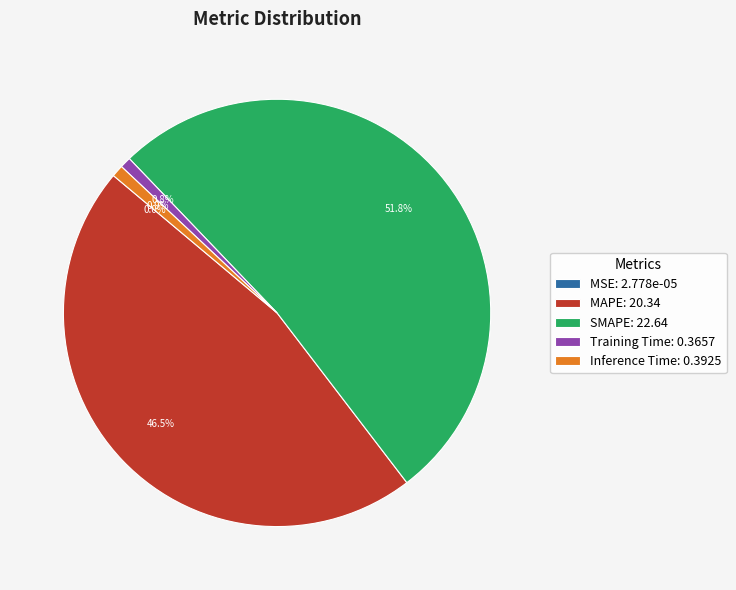

Is there a majority slice in this chart?

Yes